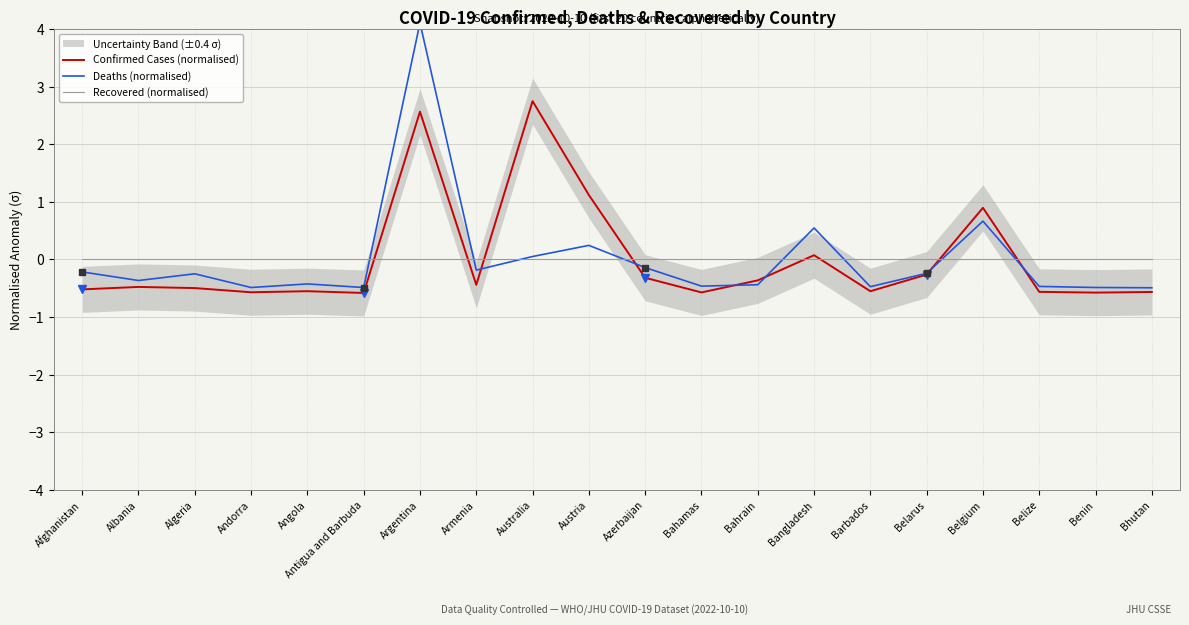

What is the label of the 8th point from the right?

Bahrain